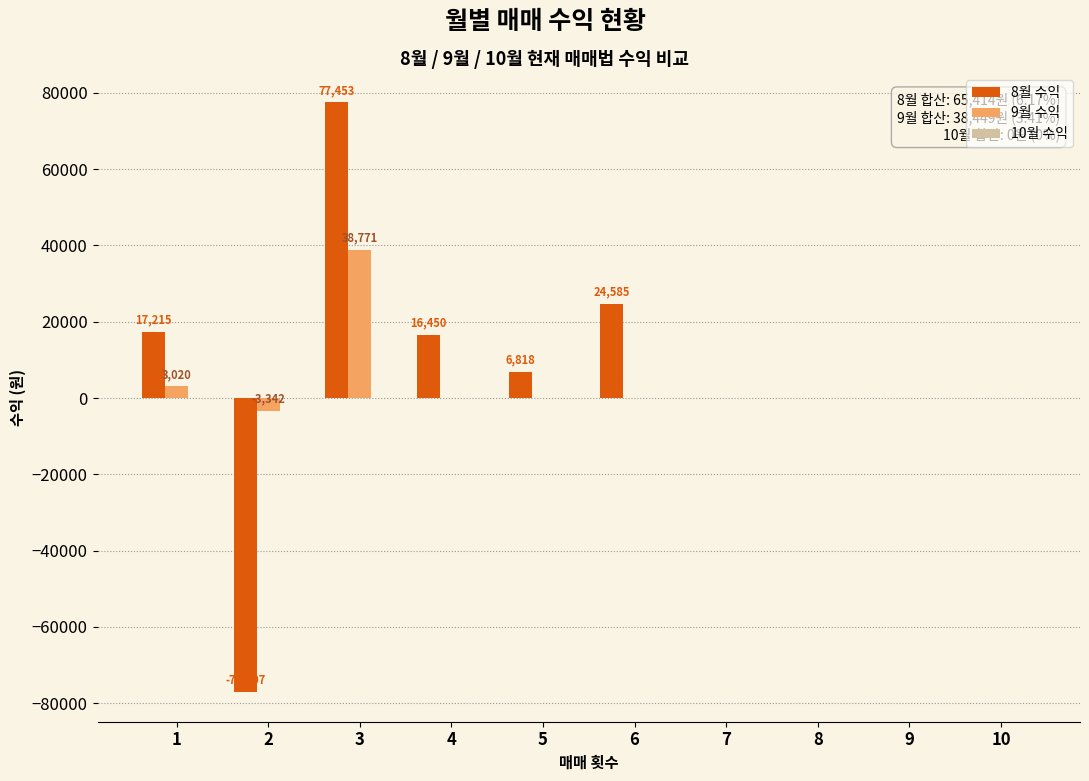

True or false: 8월 수익 has a value of 83686 at 9.

False